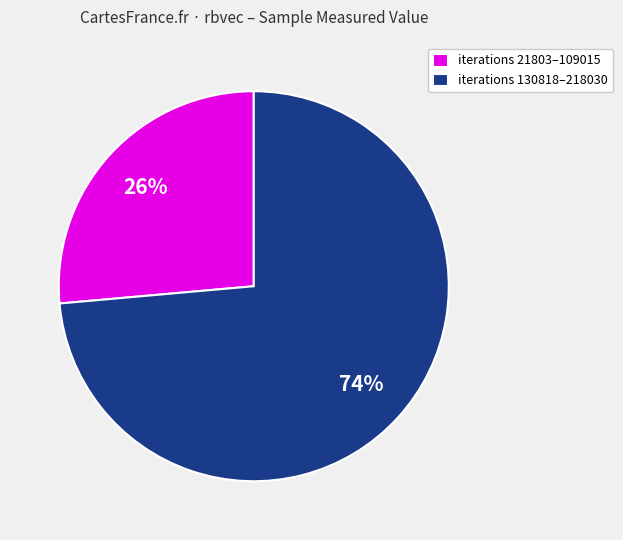

Is there any slice that represents more than half of the pie?

Yes